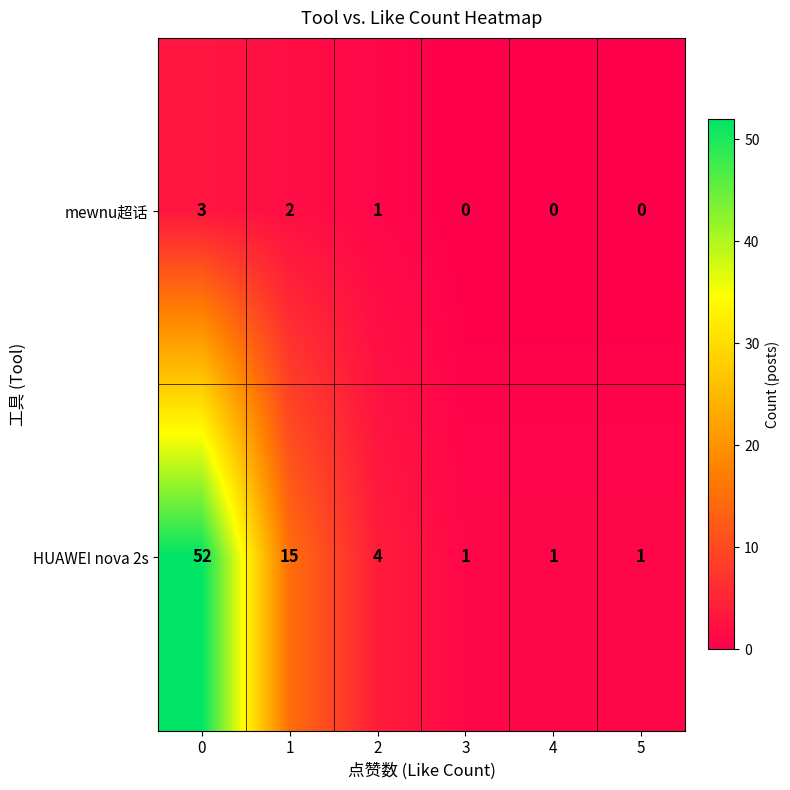

What is the sum of all HUAWEI nova 2s values?

74